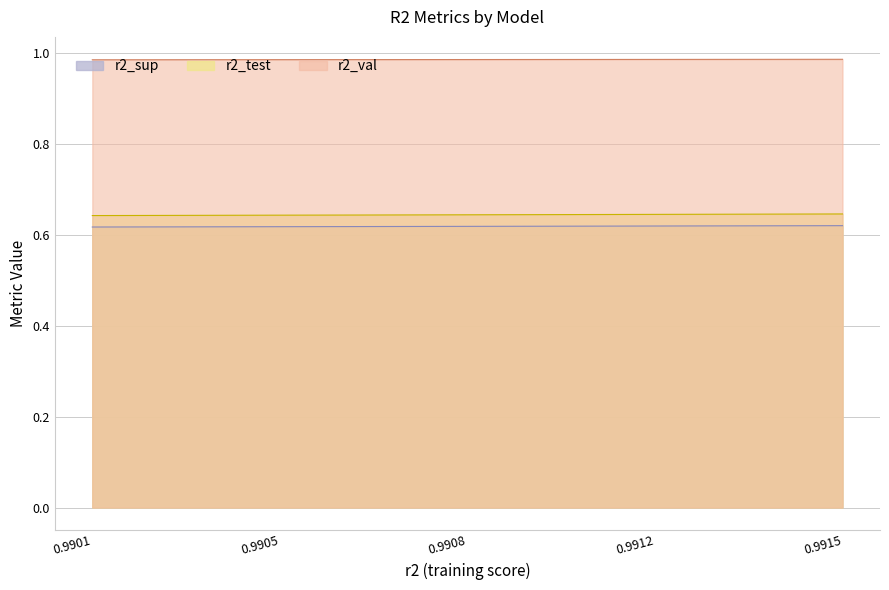

True or false: r2_test and r2_sup intersect in this chart.

False